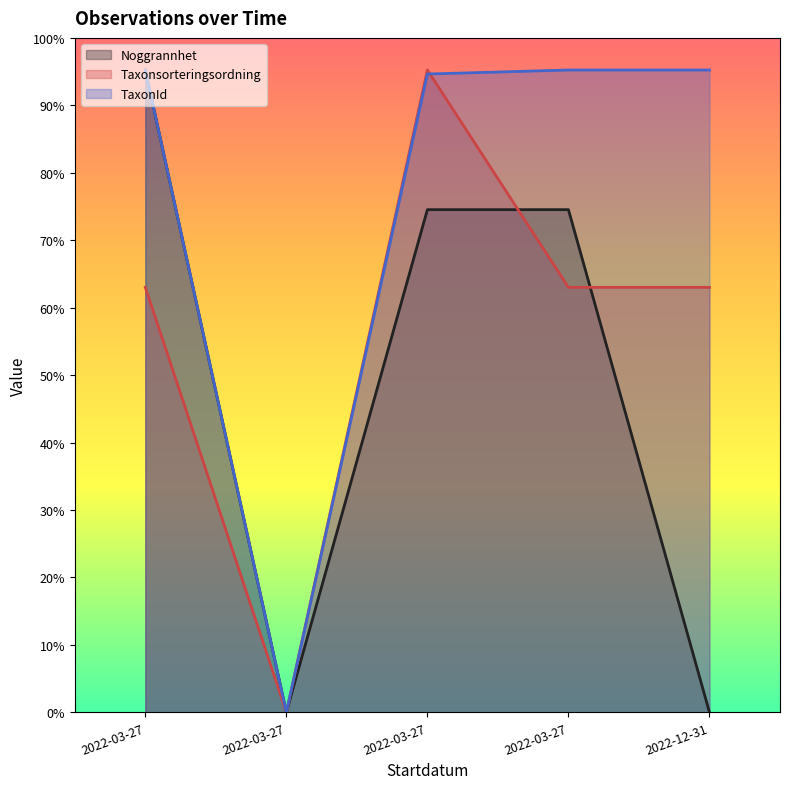

How many times do Taxonsorteringsordning and TaxonId cross each other?

1